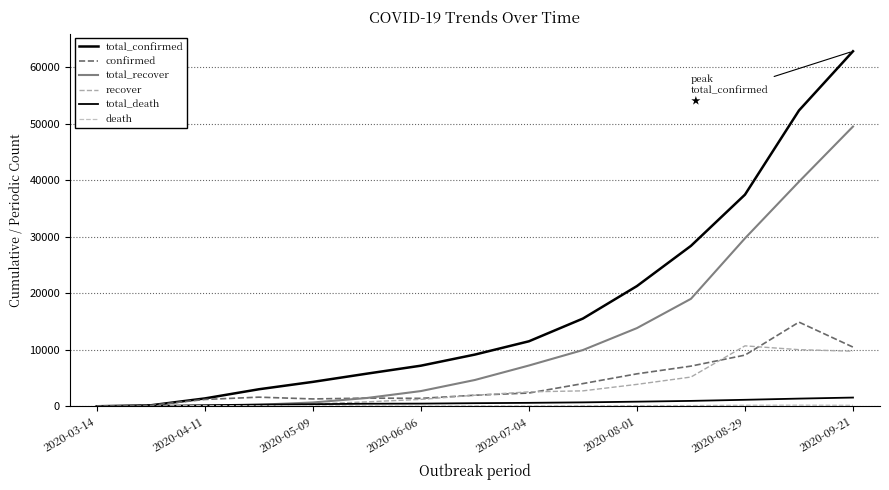

Is this an area chart (filled region under the line)?

No